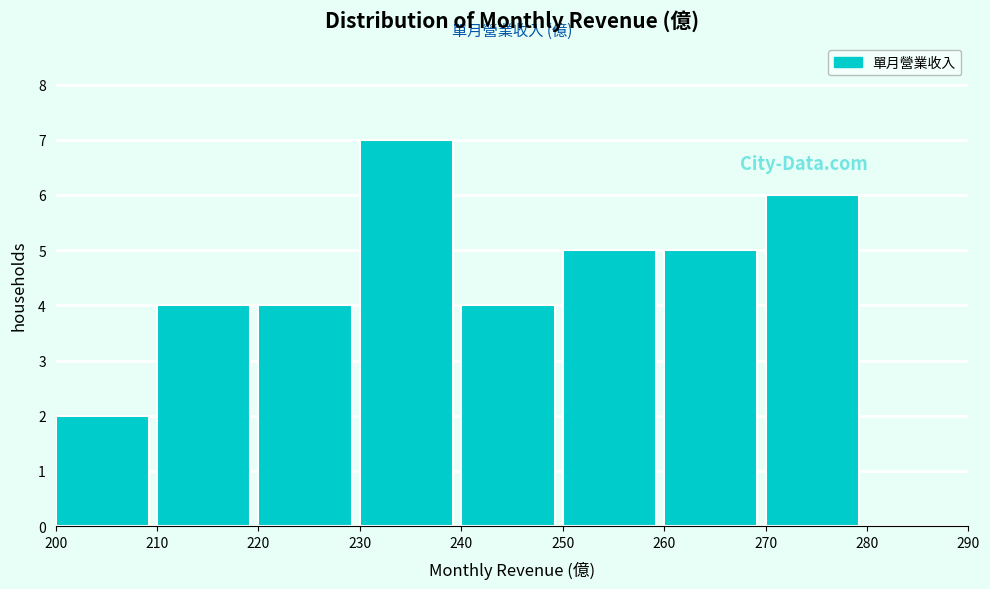

Reading left to right, list every bar in this chart as the range it spans on the x-axis followed by its height. The values are not printed on the chart, so give them approximately, as read against the axis.

200 to 210: 2
210 to 220: 4
220 to 230: 4
230 to 240: 7
240 to 250: 4
250 to 260: 5
260 to 270: 5
270 to 280: 6
280 to 290: 0